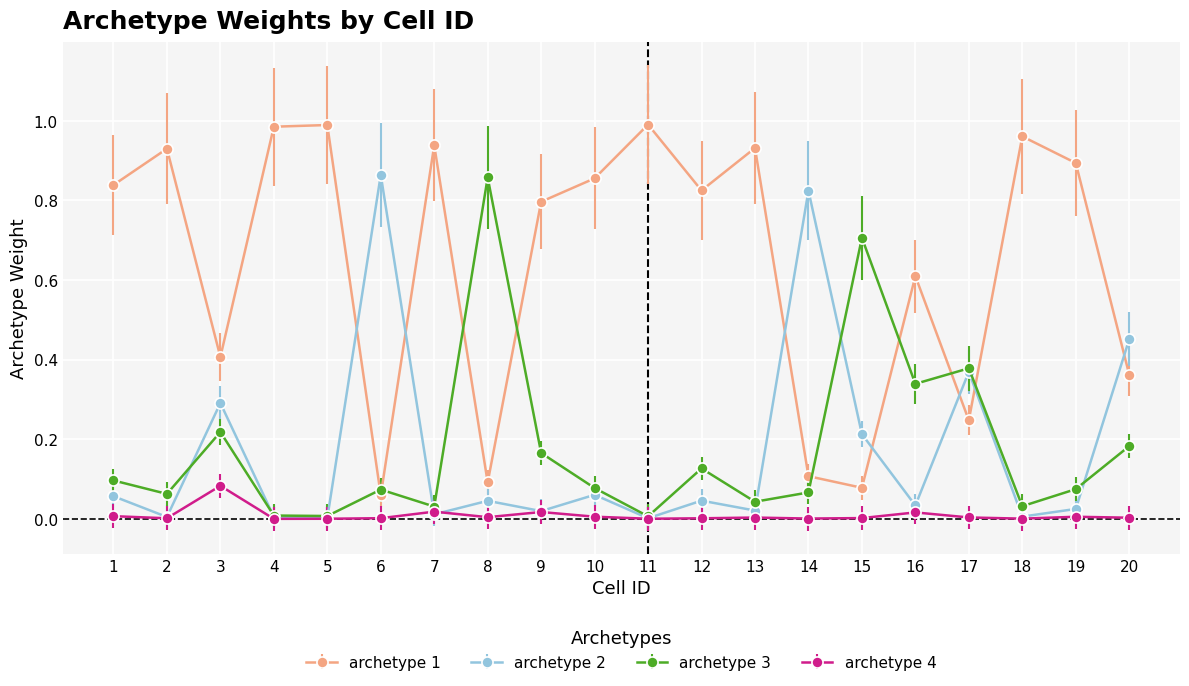

How many lines are shown in the chart?

4